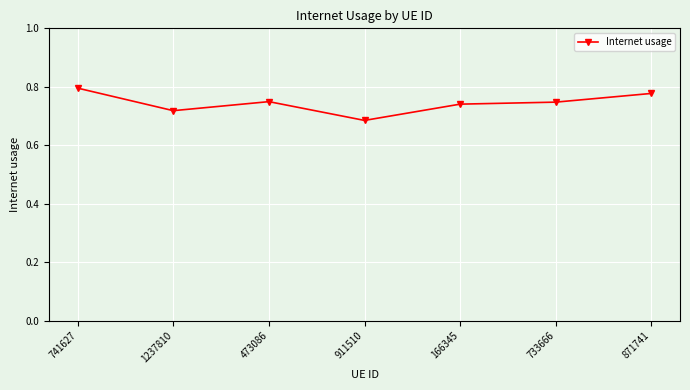

What is the label of the 5th point from the left?

166345